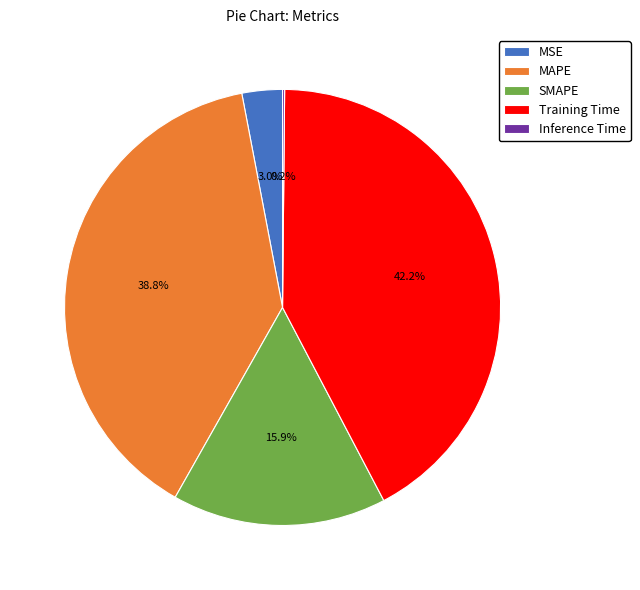

Does SMAPE represent more than half of the total?

No